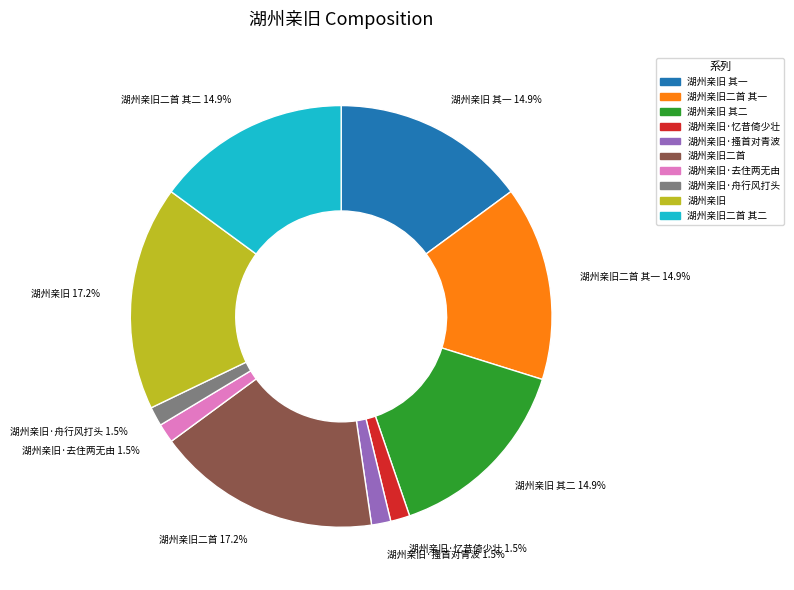

Does 湖州亲旧·舟行风打头 1.5% account for over 50% of the chart?

No